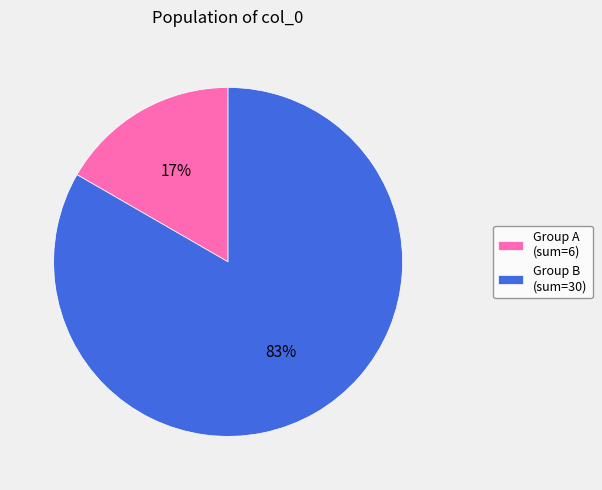

Rank the categories by value from lowest to highest.

Group A (sum=6), Group B (sum=30)